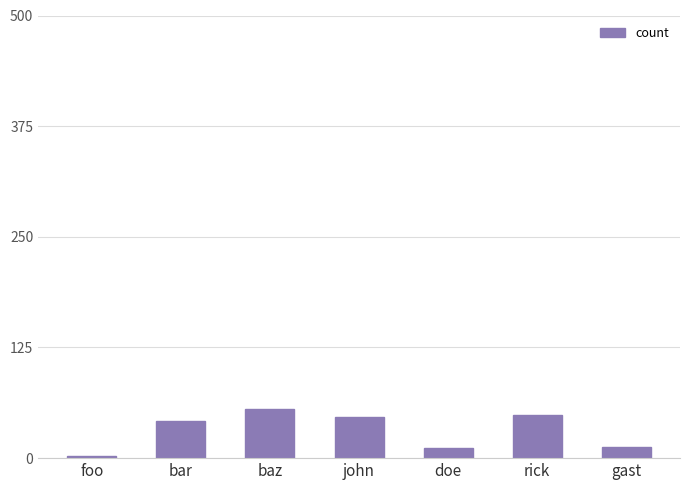

What is the sum of the values at rick and foo?

51